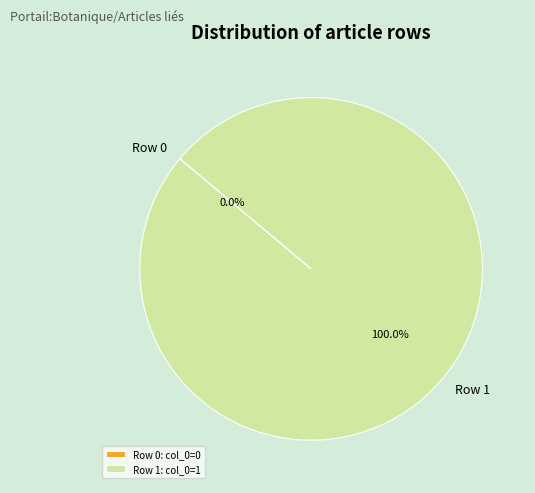

Is it true that Row 1 is 100% of the pie?

True